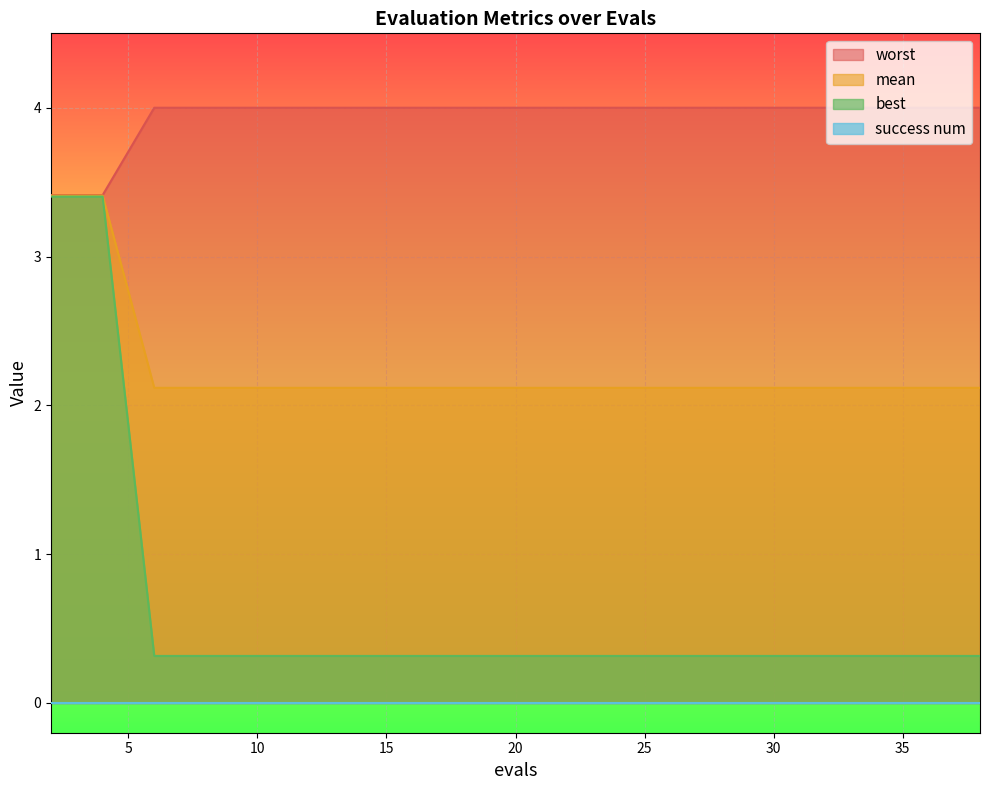

Which series has the largest total across all categories?

worst